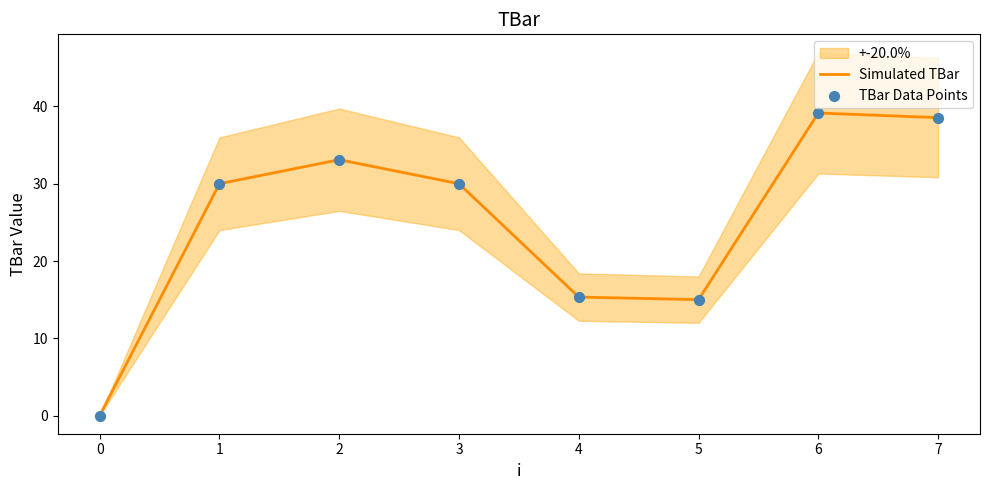

Which series contains the lowest Y value?

Simulated TBar